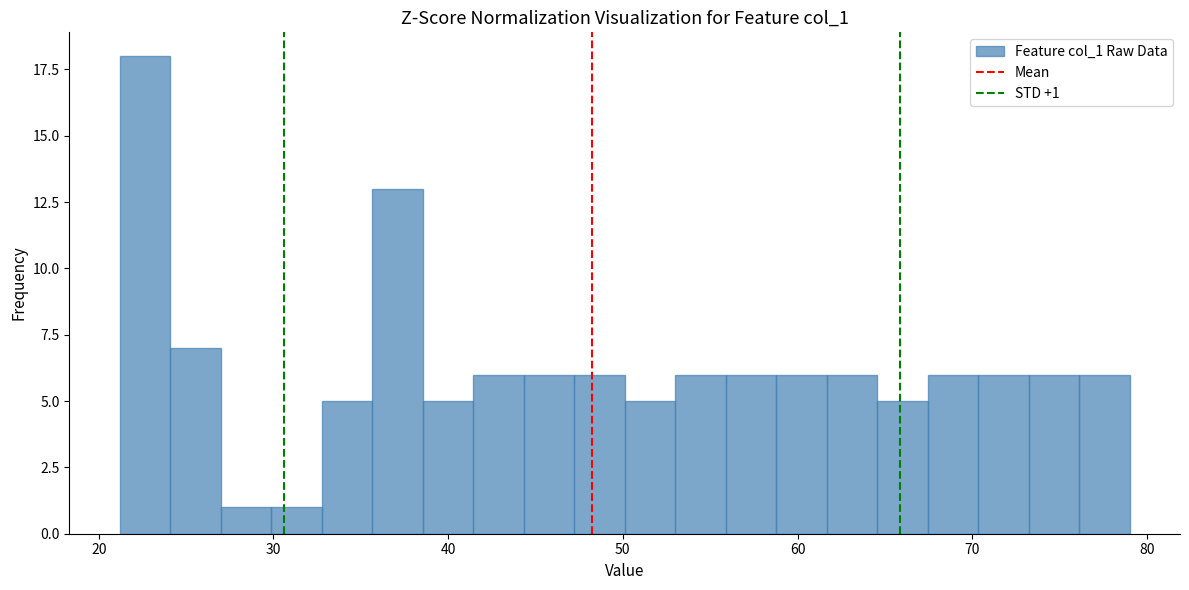

Read against the x-axis, roughly where is the centre of the tallest bar?

23